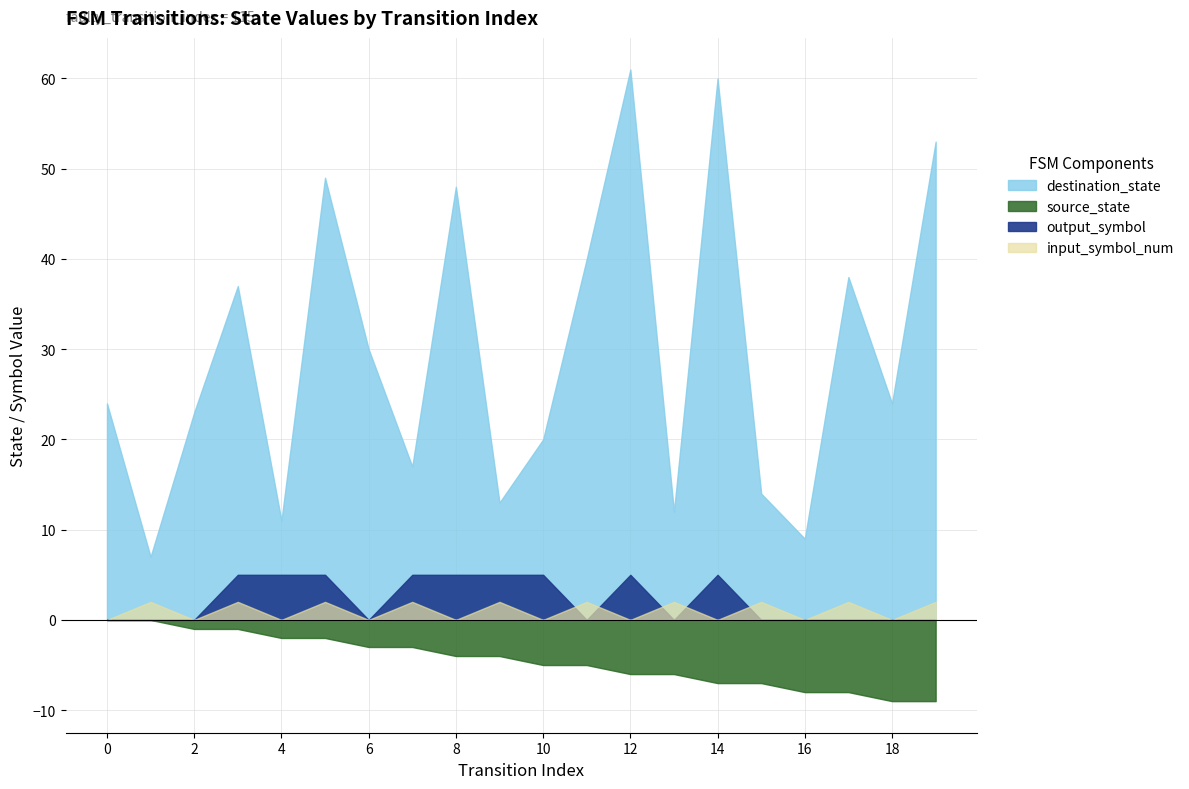

How many lines are shown in the chart?

4